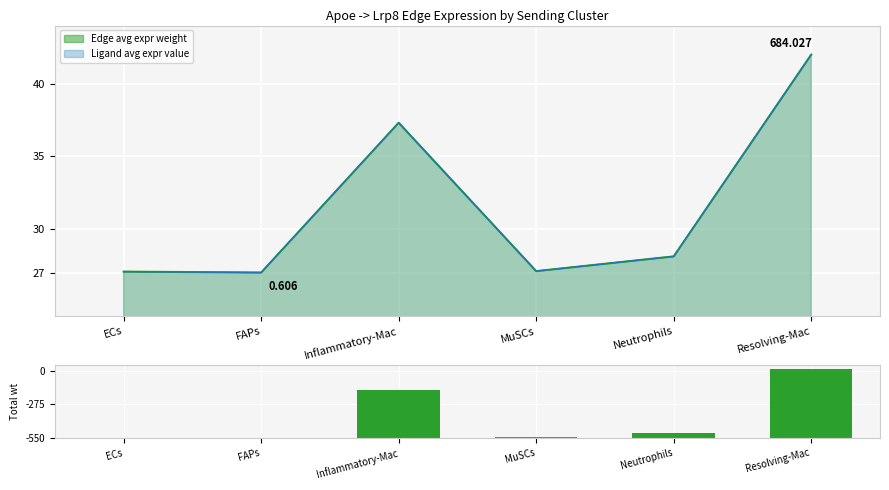

What is the value of the 2nd bar from the left?

5.5